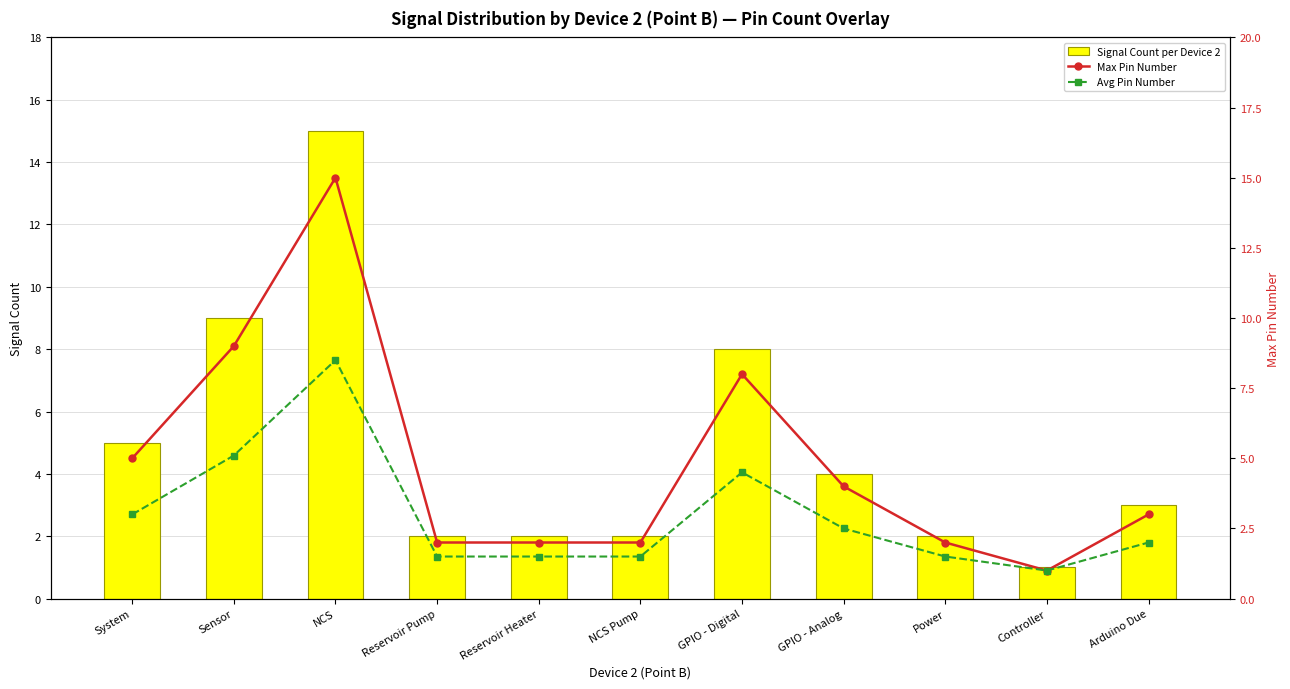

List the labels in order of Avg Pin Number value, largest first.

NCS, Sensor, GPIO - Digital, System, GPIO - Analog, Arduino Due, Reservoir Pump, Reservoir Heater, NCS Pump, Power, Controller